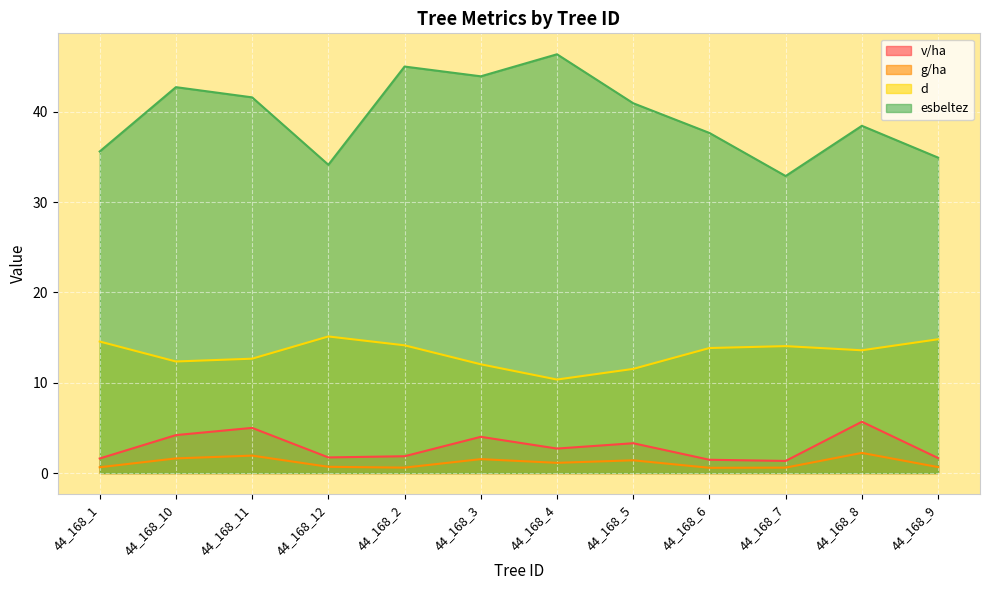

What is the difference between the maximum and second lowest values in the esbeltez series?

12.2